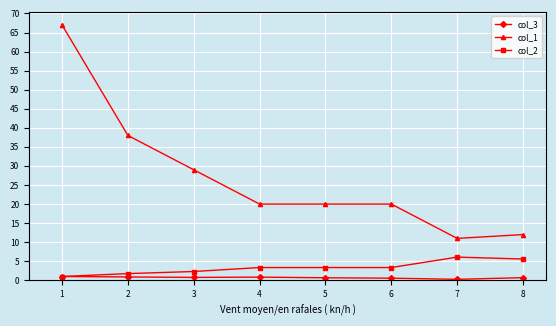

The value of col_1 at 4 is 20.0. True or false?

True